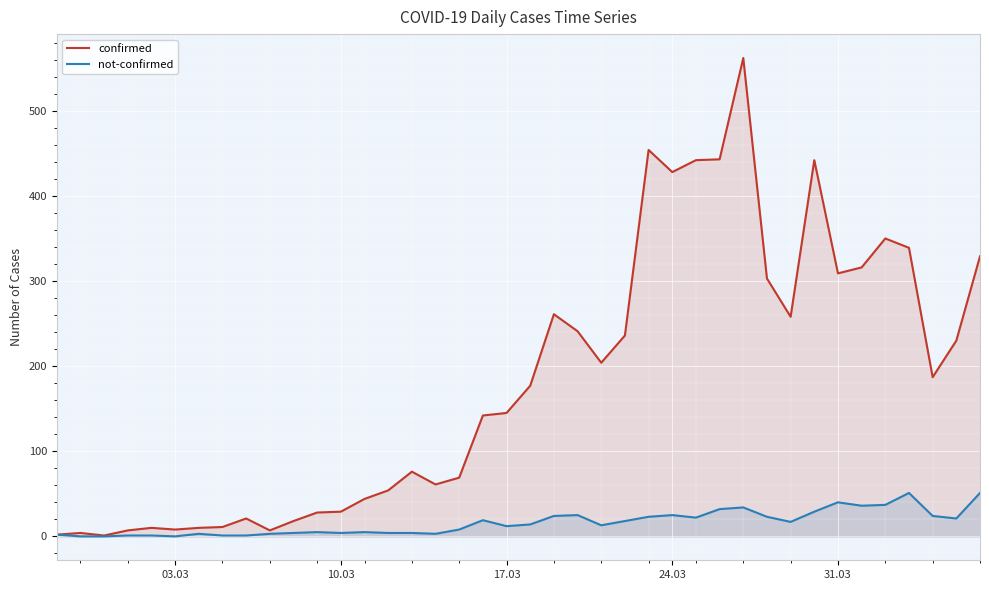

Rank the series at 31.03 from lowest to highest value.

not-confirmed, confirmed